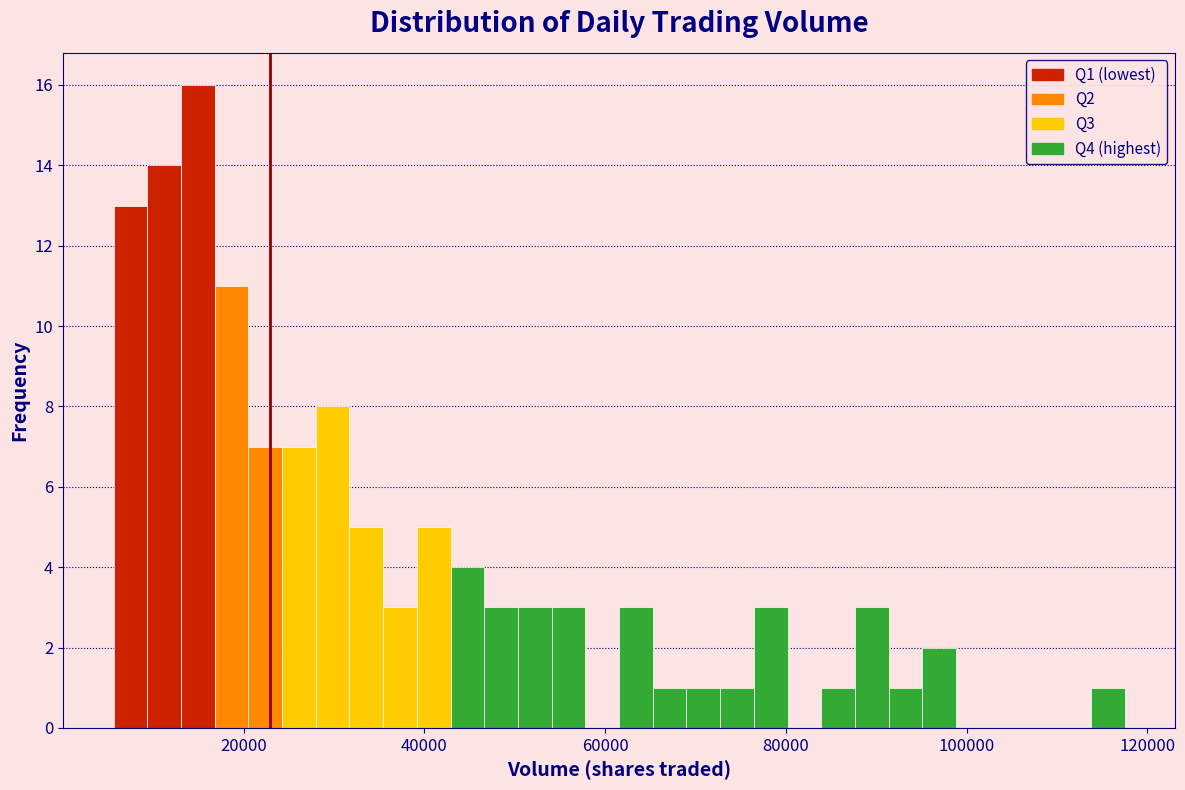

Around what value on the x-axis is the tallest bar? Give the approximate position of its centre, as read against the axis.

14000